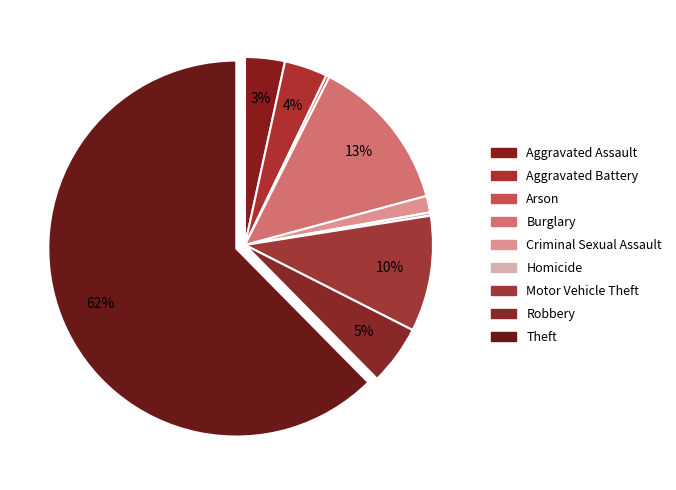

The Homicide slice represents 0% of the pie. True or false?

True